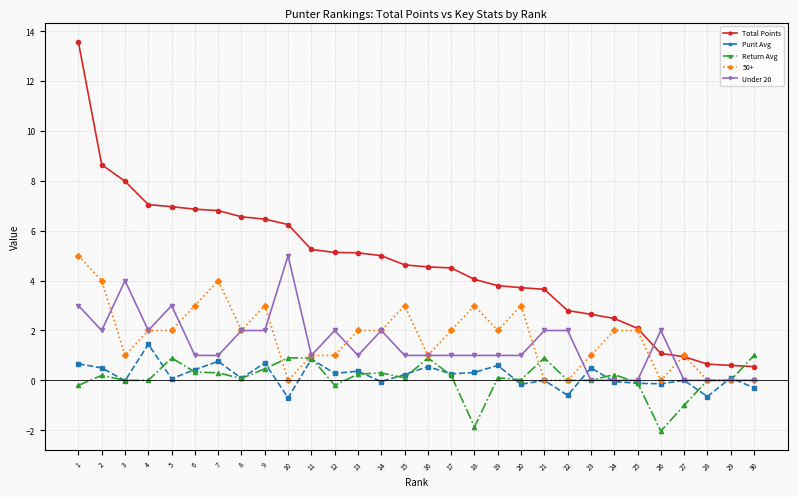

How many distinct data groups are displayed?

5